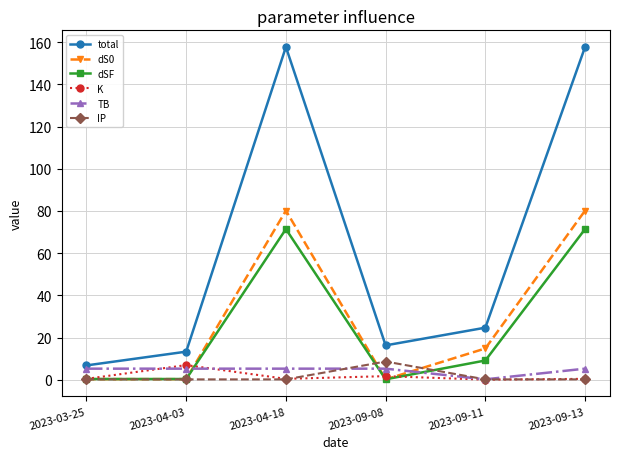

At how many categories does at least one series exceed 126?

2